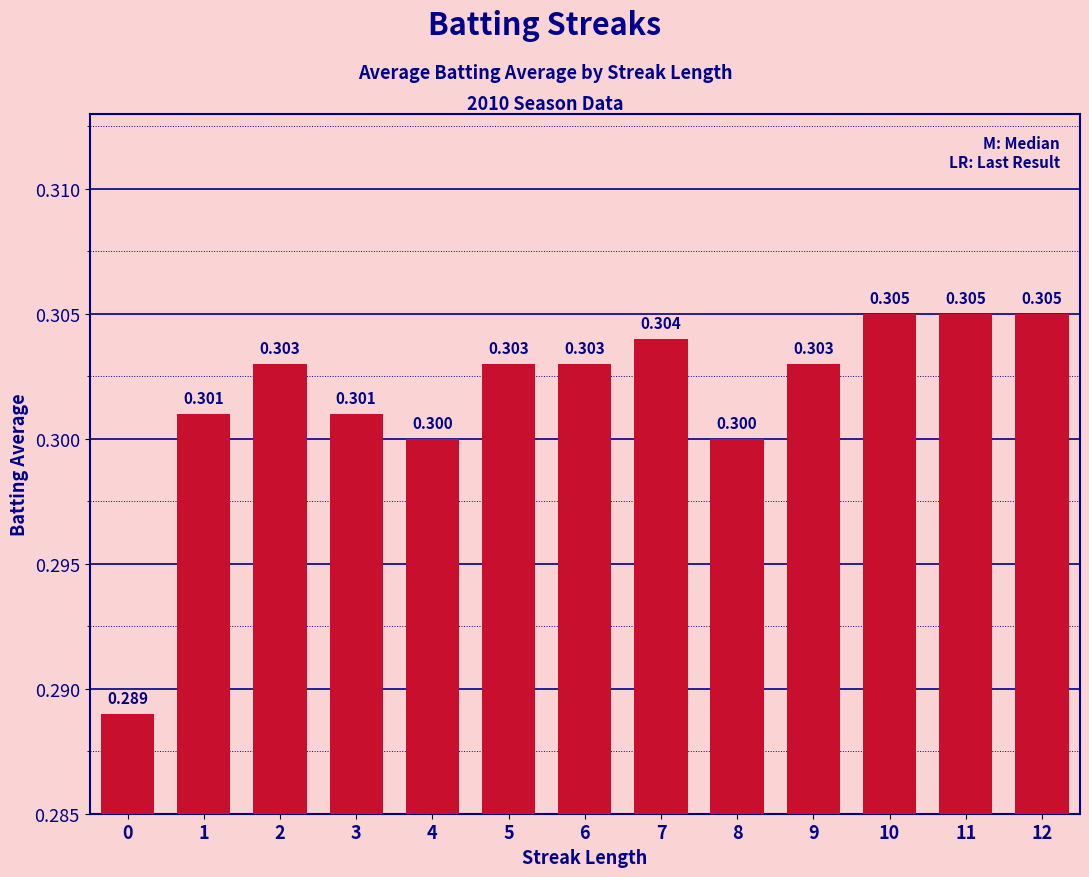

Reading right to left, extract all data points from this chart.

12=0.3	11=0.3	10=0.3	9=0.3	8=0.3	7=0.3	6=0.3	5=0.3	4=0.3	3=0.3	2=0.3	1=0.3	0=0.3